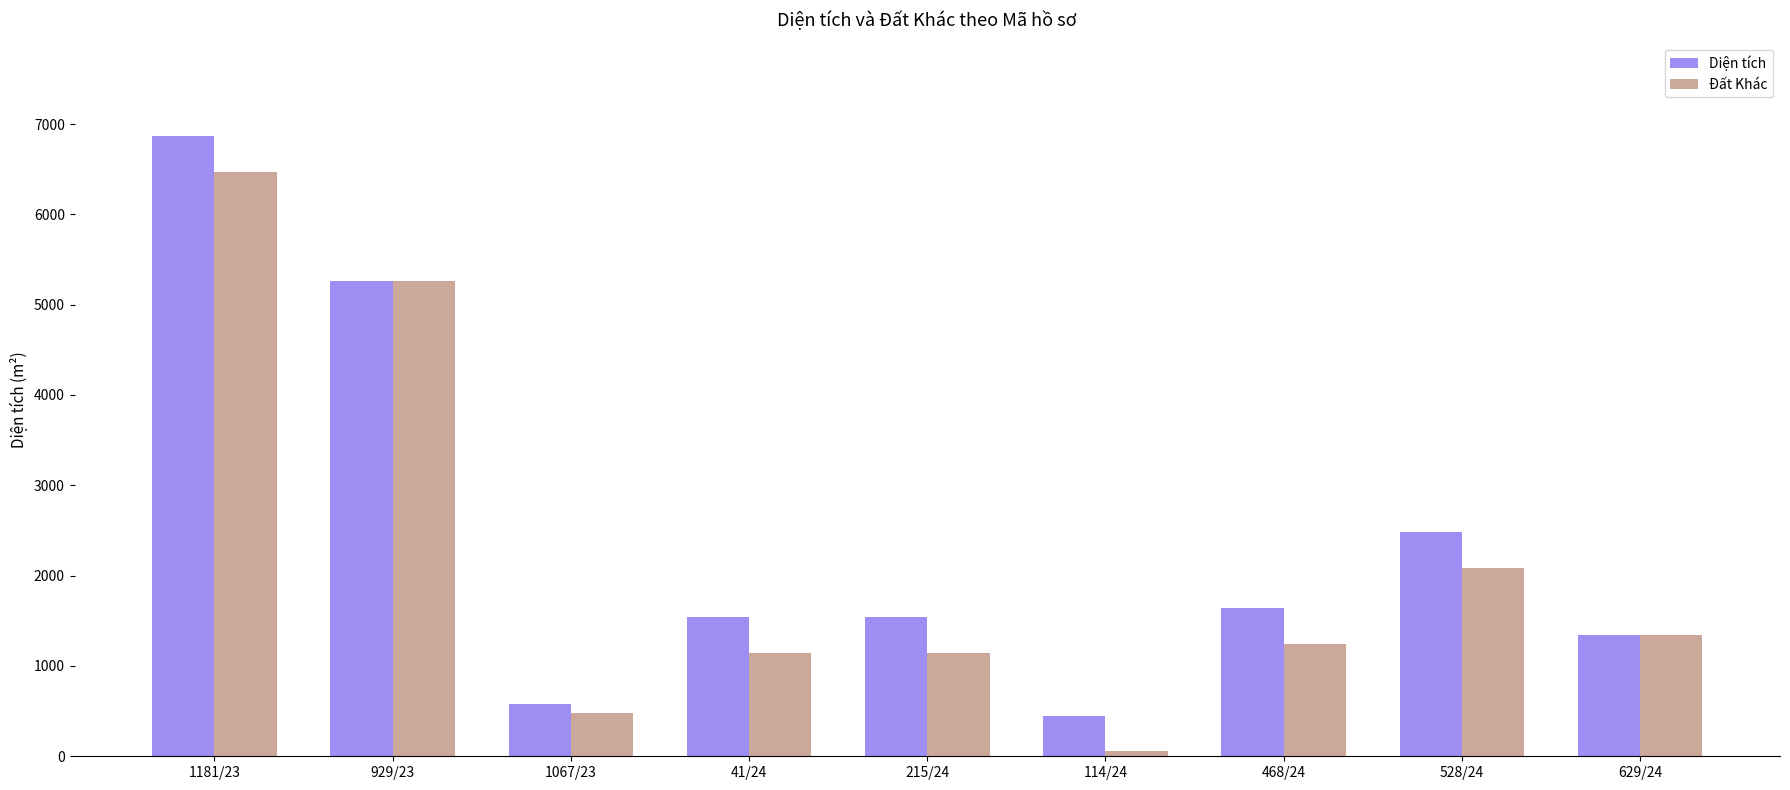

What is the total value across all series at 929/23?

10518.6